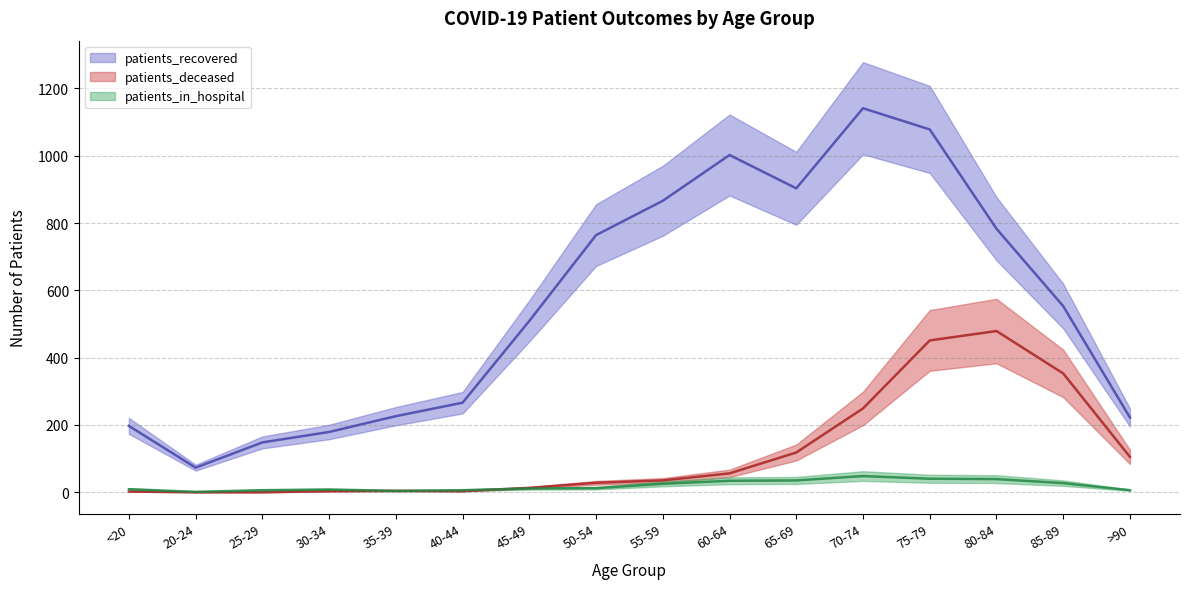

True or false: patients_recovered and patients_deceased intersect in this chart.

False